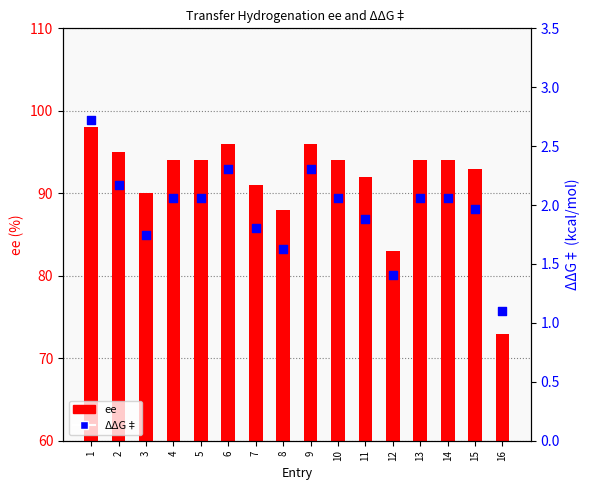

At which category is the sum across all series the highest?

1